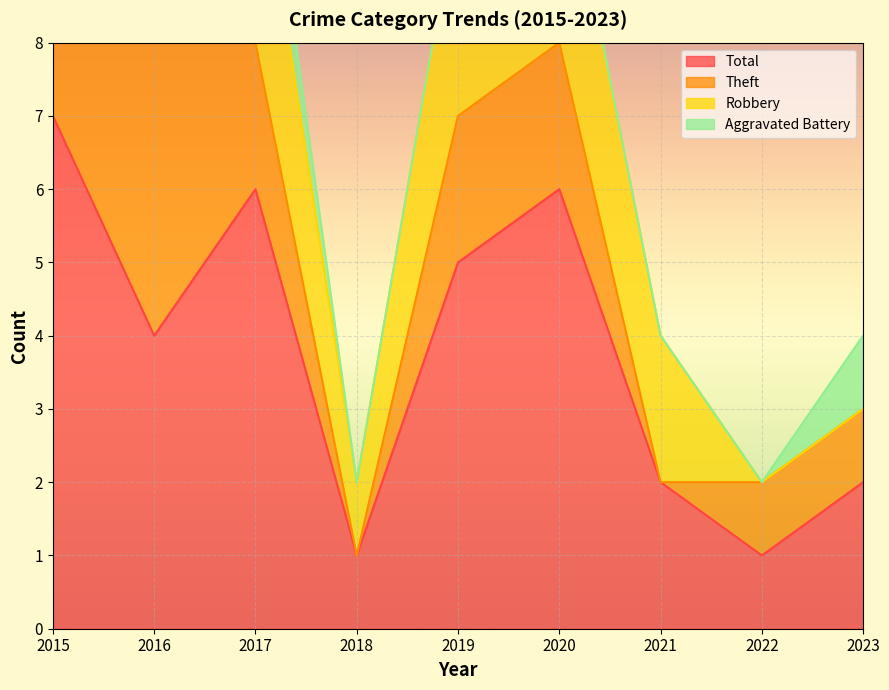

At which category does Total reach its first local valley?

2016